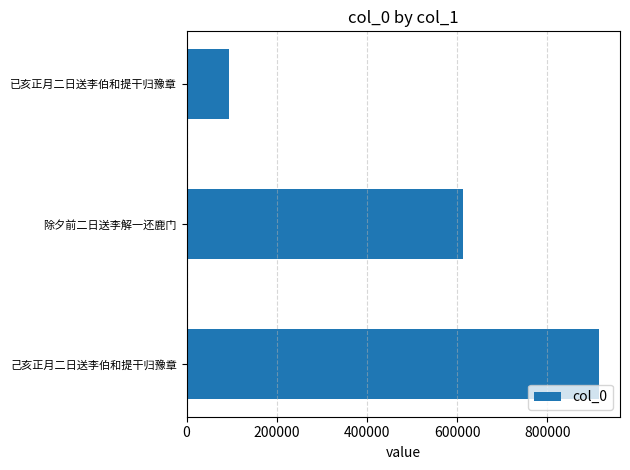

Rank the categories by value from highest to lowest.

己亥正月二日送李伯和提干归豫章, 除夕前二日送李解一还鹿门, 已亥正月二日送李伯和提干归豫章